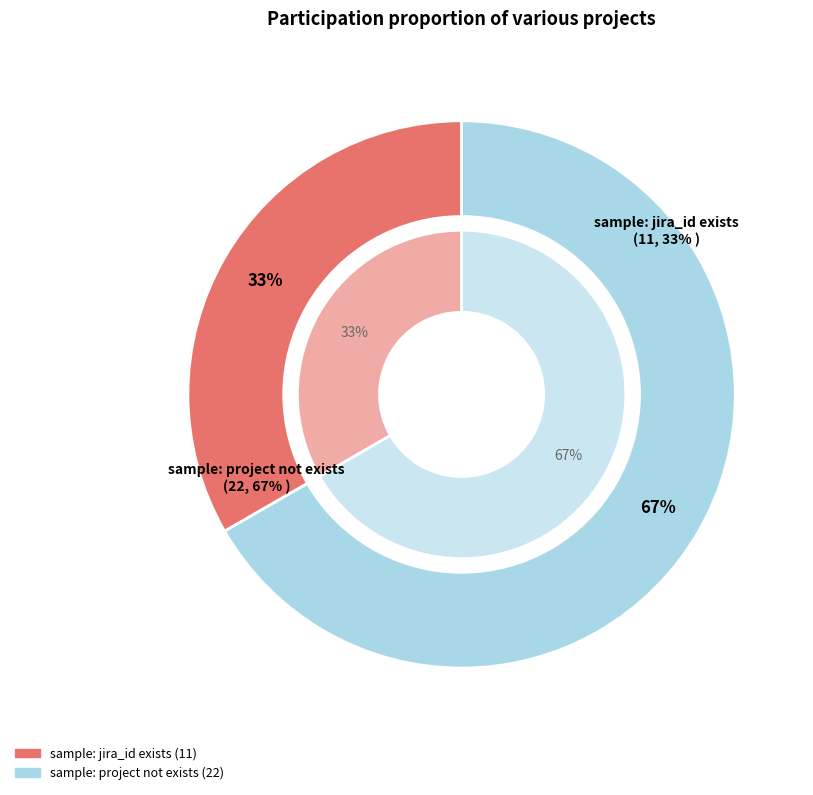

What percentage is the sample: project not exists slice, to the nearest percent?

67%